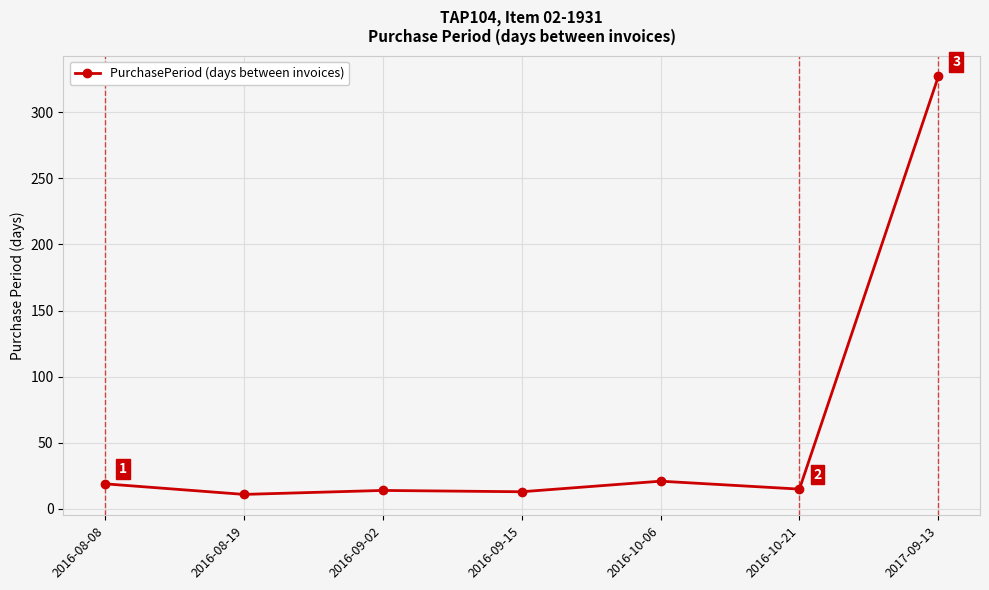

The value at 2016-09-15 is 13. True or false?

True